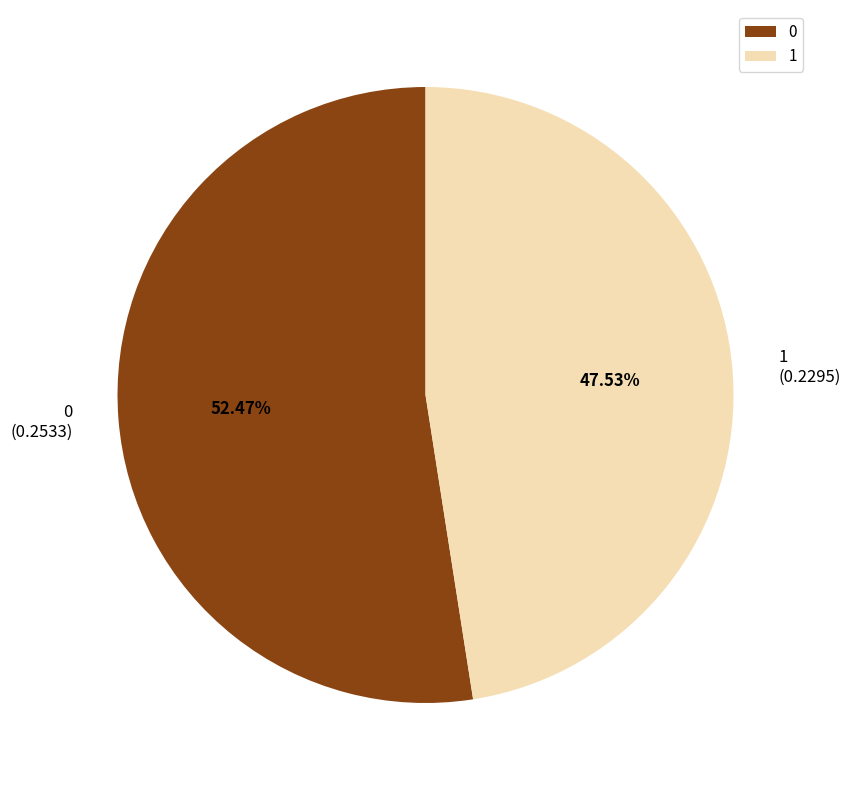

To the nearest percent, what is the difference between the 0 and 1 slice percentages?

5%